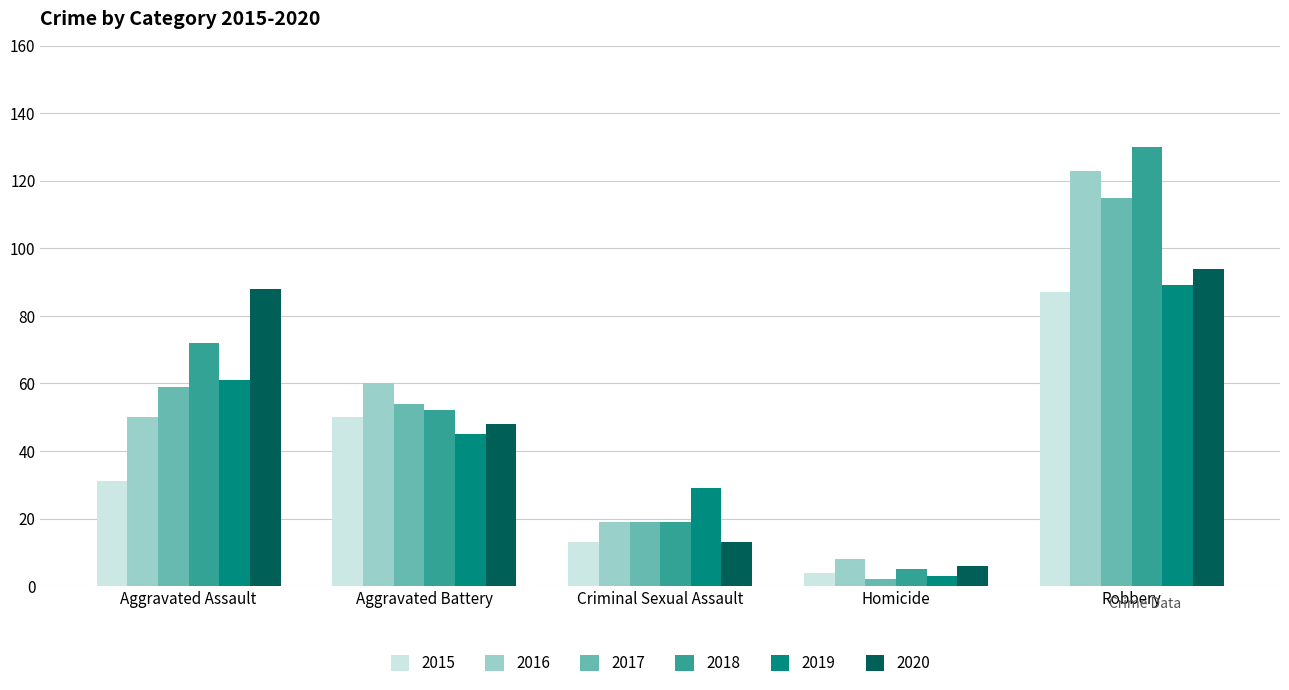

Which series has the widest spread of values?

2018